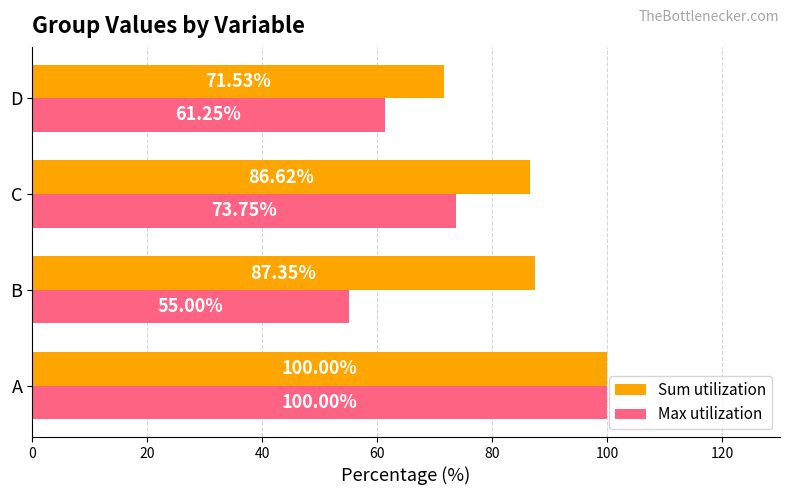

At which category is the sum across all series the highest?

A